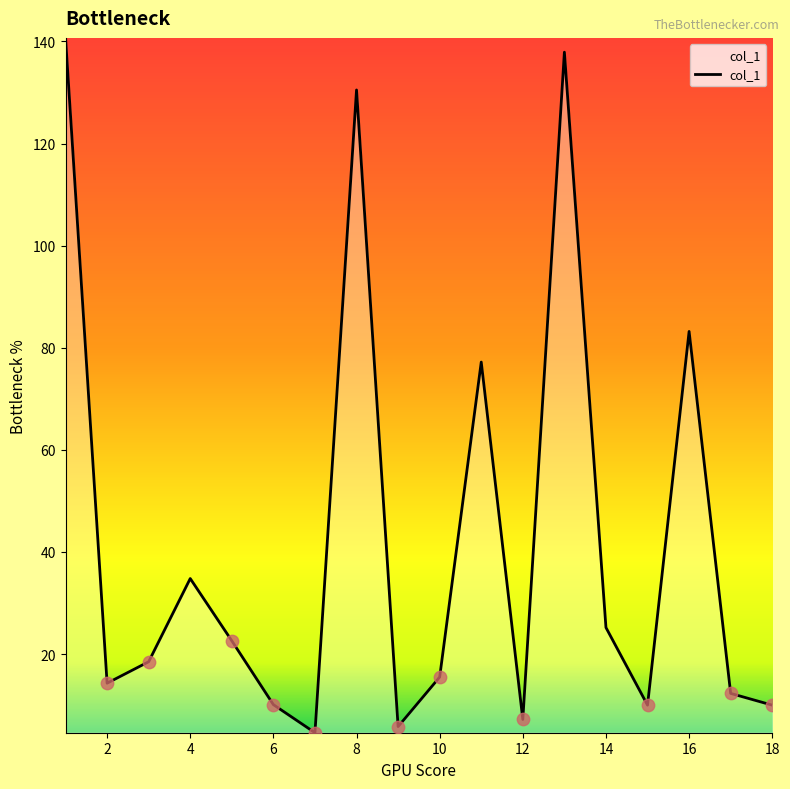

What is the difference between the maximum and minimum values?

136.1